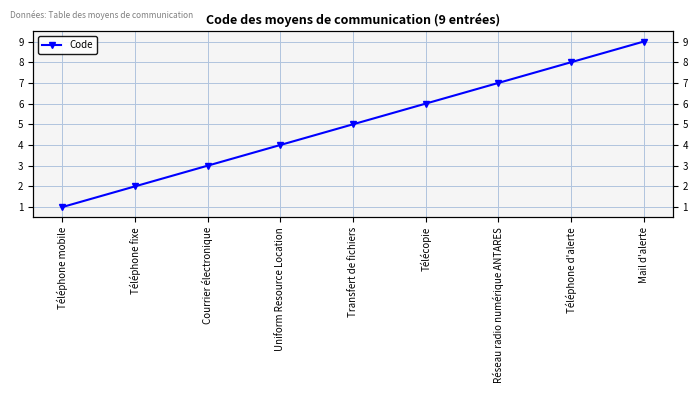

Count the number of categories in the chart.

9